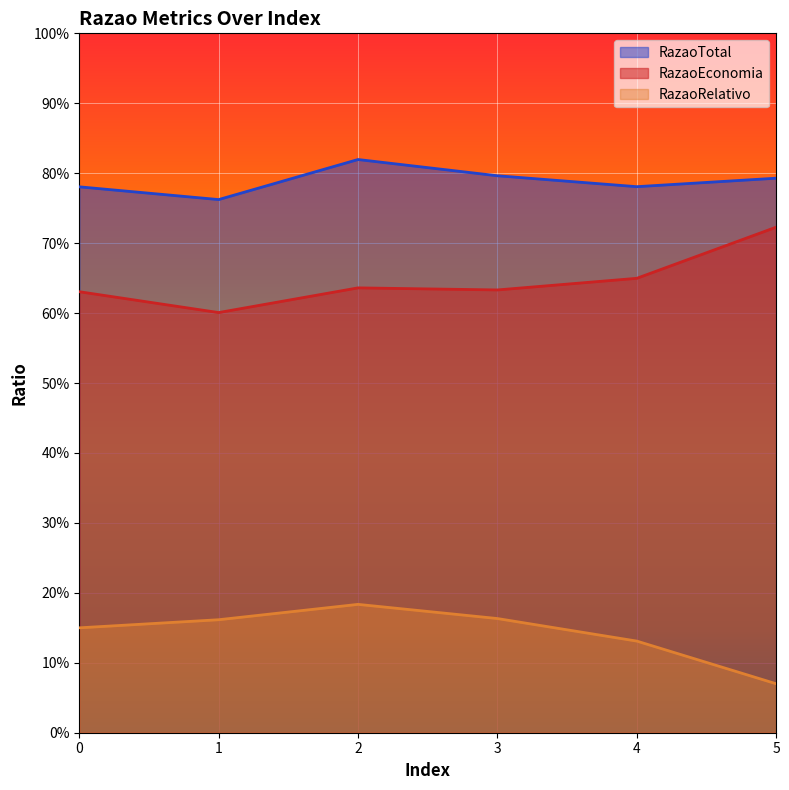

What is the value of the RazaoTotal point at the 4th from the left?

0.8